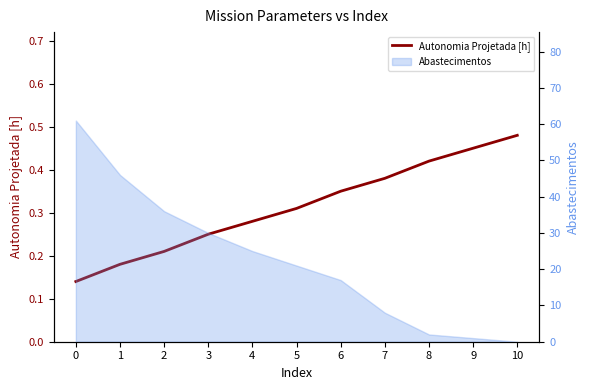

What is the difference between the maximum and minimum values?

0.3